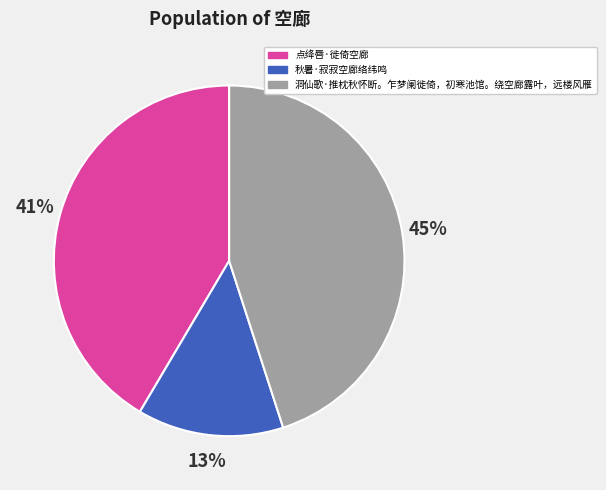

Combined, do 秋暑·寂寂空廊络纬鸣 and 洞仙歌·推枕秋怀断。乍梦阑徙倚，初寒池馆。绕空廊露叶，远楼风雁 account for over 50%?

Yes